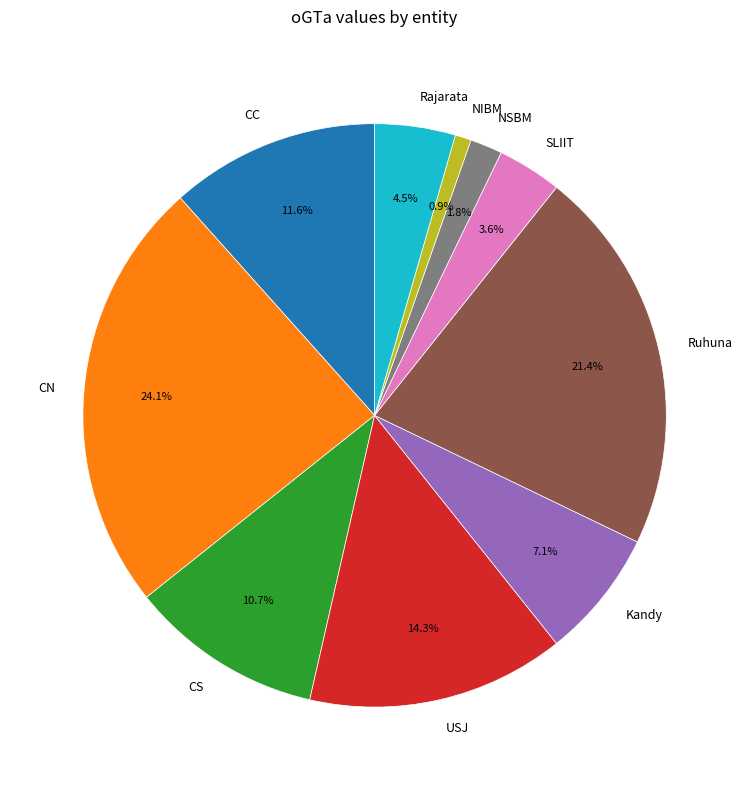

Does any single category account for the majority?

No